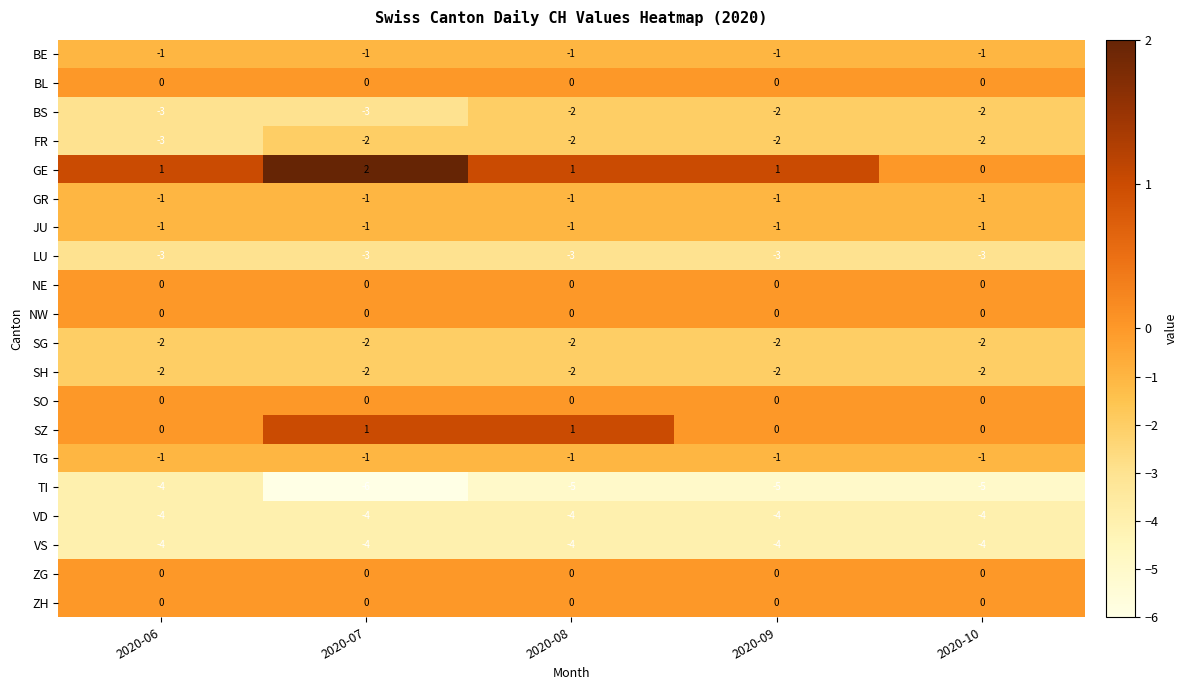

What is the smallest value displayed?

-6